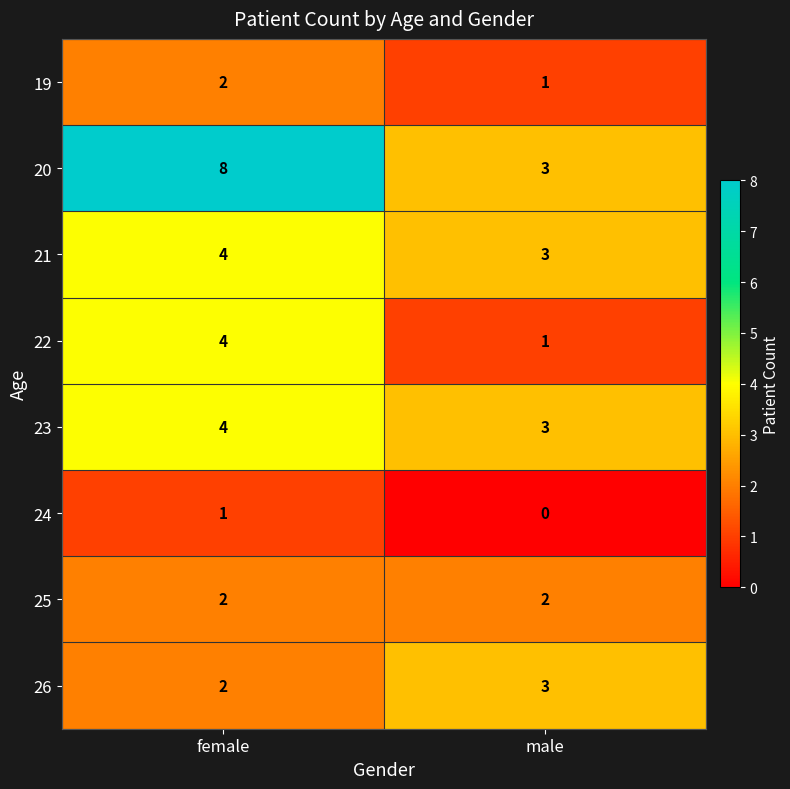

What is the greatest value displayed?

8